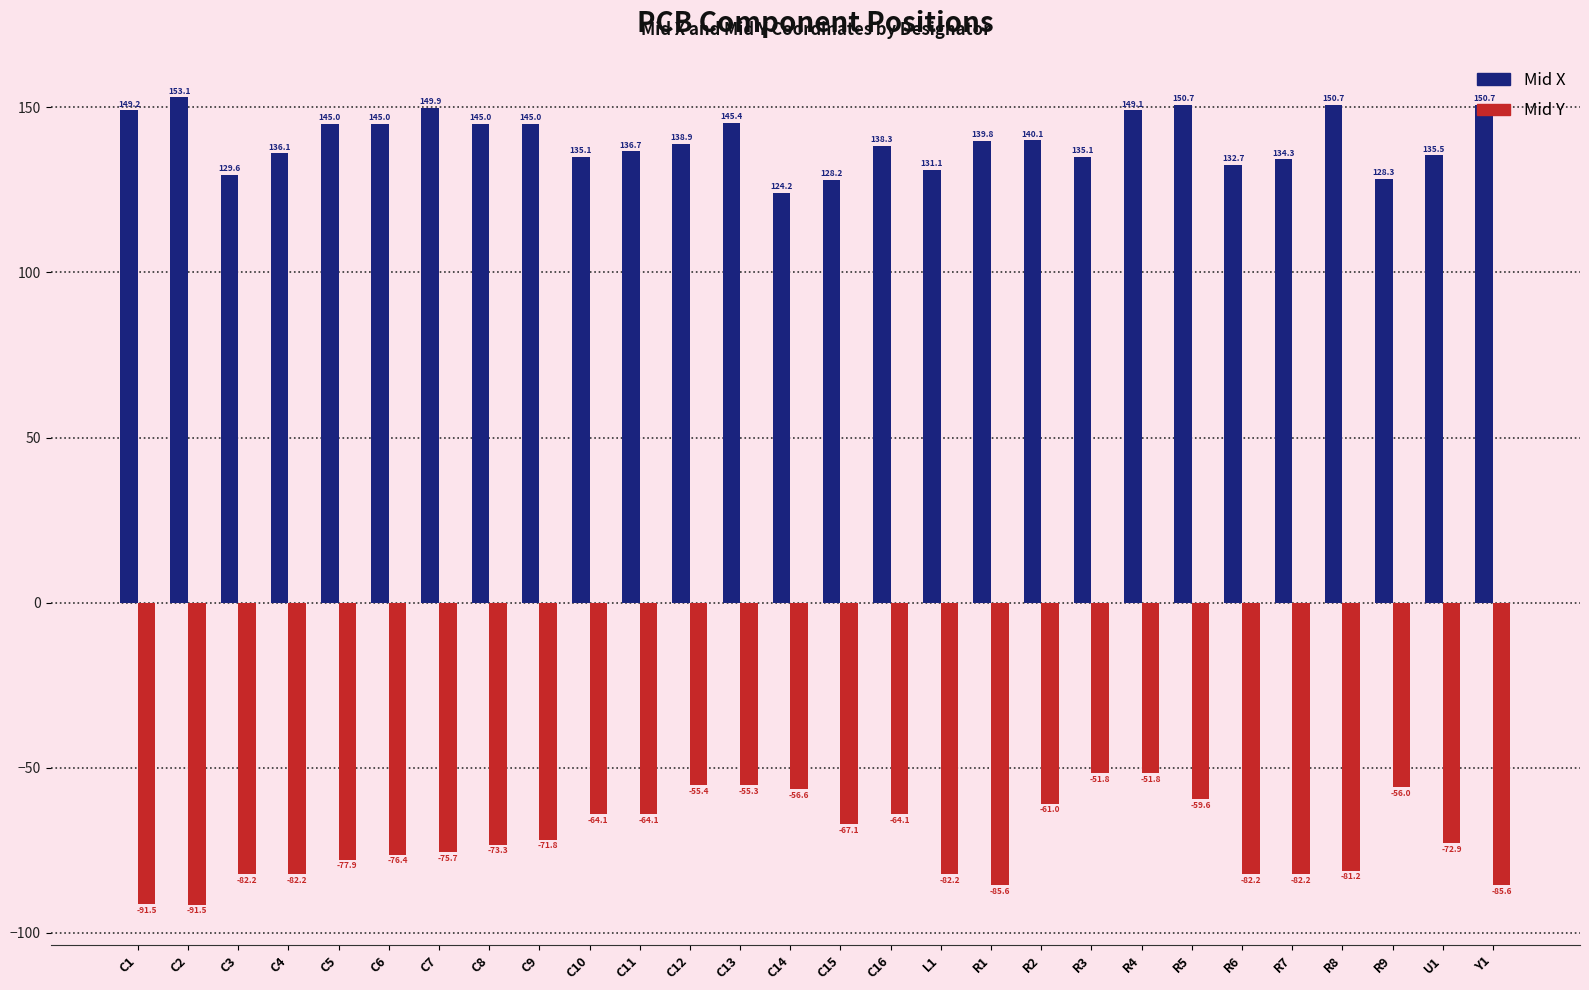

How many values in the Mid X series are below 139?

14